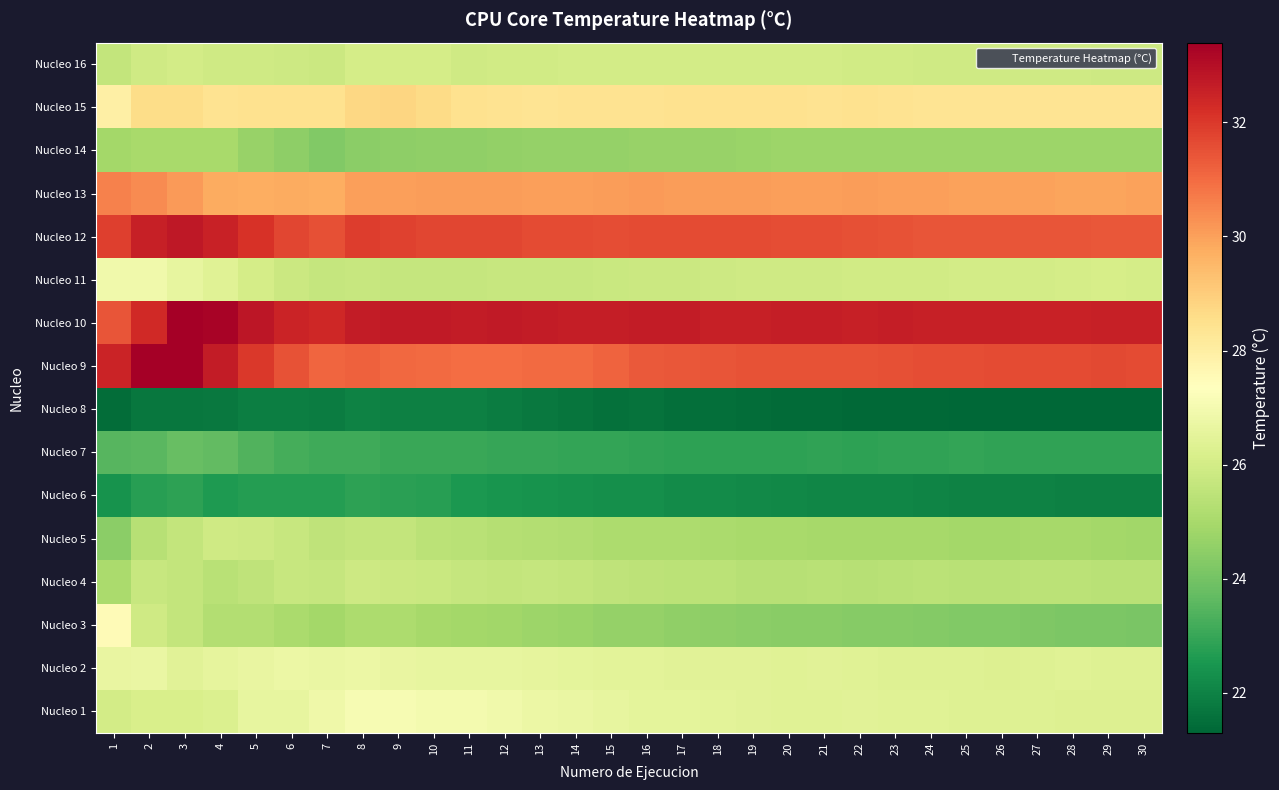

Reading left to right, list all the values displayed in this chart.

Nucleo 1: 1=26.0	2=26.1	3=26.2	4=26.2	5=26.6	6=26.6	7=26.9	8=27.1	9=27.1	10=27.0	11=27.0	12=26.9	13=26.8	14=26.7	15=26.6	16=26.5	17=26.5	18=26.5	19=26.4	20=26.4	21=26.4	22=26.4	23=26.4	24=26.4	25=26.4	26=26.3	27=26.3	28=26.3	29=26.3	30=26.3
Nucleo 2: 1=26.6	2=26.7	3=26.4	4=26.5	5=26.6	6=26.8	7=26.7	8=26.8	9=26.7	10=26.6	11=26.6	12=26.6	13=26.5	14=26.5	15=26.5	16=26.5	17=26.4	18=26.4	19=26.4	20=26.4	21=26.4	22=26.4	23=26.3	24=26.4	25=26.3	26=26.3	27=26.3	28=26.4	29=26.3	30=26.3
Nucleo 3: 1=27.5	2=25.9	3=25.6	4=25.2	5=25.3	6=25.0	7=24.9	8=25.1	9=25.1	10=25.0	11=24.9	12=24.8	13=24.8	14=24.7	15=24.6	16=24.6	17=24.5	18=24.5	19=24.4	20=24.4	21=24.4	22=24.4	23=24.3	24=24.3	25=24.3	26=24.2	27=24.2	28=24.2	29=24.1	30=24.1
Nucleo 4: 1=25.0	2=25.7	3=25.6	4=25.4	5=25.5	6=25.7	7=25.7	8=25.9	9=25.8	10=25.8	11=25.7	12=25.6	13=25.7	14=25.6	15=25.5	16=25.5	17=25.4	18=25.4	19=25.4	20=25.4	21=25.4	22=25.3	23=25.4	24=25.4	25=25.4	26=25.4	27=25.4	28=25.4	29=25.4	30=25.4
Nucleo 5: 1=24.4	2=25.3	3=25.6	4=25.9	5=25.9	6=25.7	7=25.5	8=25.6	9=25.6	10=25.4	11=25.4	12=25.3	13=25.2	14=25.2	15=25.1	16=25.1	17=25.1	18=25.0	19=25.0	20=25.0	21=25.0	22=25.0	23=24.9	24=24.9	25=24.9	26=24.9	27=25.0	28=24.9	29=24.9	30=24.9
Nucleo 6: 1=22.4	2=22.7	3=22.8	4=22.6	5=22.7	6=22.7	7=22.7	8=22.8	9=22.8	10=22.7	11=22.5	12=22.5	13=22.4	14=22.4	15=22.3	16=22.3	17=22.2	18=22.2	19=22.2	20=22.1	21=22.1	22=22.1	23=22.1	24=22.0	25=22.0	26=22.0	27=22.0	28=22.0	29=22.0	30=21.9
Nucleo 7: 1=23.5	2=23.5	3=23.8	4=23.7	5=23.4	6=23.2	7=23.1	8=23.1	9=23.0	10=23.0	11=23.0	12=23.0	13=23.0	14=22.9	15=22.9	16=22.9	17=22.8	18=22.8	19=22.8	20=22.8	21=22.9	22=22.8	23=22.9	24=22.9	25=22.9	26=22.9	27=22.9	28=22.9	29=22.9	30=22.9
Nucleo 8: 1=21.5	2=21.7	3=21.7	4=21.8	5=21.9	6=21.9	7=21.8	8=22.0	9=22.0	10=21.9	11=21.9	12=21.8	13=21.7	14=21.6	15=21.6	16=21.6	17=21.5	18=21.5	19=21.5	20=21.4	21=21.4	22=21.4	23=21.4	24=21.4	25=21.3	26=21.3	27=21.3	28=21.3	29=21.3	30=21.3
Nucleo 9: 1=32.5	2=33.4	3=33.4	4=32.7	5=32.0	6=31.5	7=31.1	8=31.2	9=31.1	10=31.0	11=31.0	12=31.0	13=31.0	14=31.0	15=31.1	16=31.3	17=31.4	18=31.4	19=31.5	20=31.5	21=31.5	22=31.5	23=31.5	24=31.6	25=31.6	26=31.6	27=31.6	28=31.6	29=31.6	30=31.6
Nucleo 10: 1=31.4	2=32.3	3=33.4	4=33.3	5=32.8	6=32.5	7=32.4	8=32.6	9=32.7	10=32.7	11=32.7	12=32.7	13=32.7	14=32.6	15=32.6	16=32.7	17=32.6	18=32.6	19=32.6	20=32.6	21=32.6	22=32.6	23=32.6	24=32.6	25=32.6	26=32.6	27=32.5	28=32.5	29=32.6	30=32.6
Nucleo 11: 1=26.9	2=26.9	3=26.6	4=26.4	5=26.0	6=25.8	7=25.7	8=25.7	9=25.7	10=25.7	11=25.7	12=25.7	13=25.7	14=25.7	15=25.8	16=25.8	17=25.8	18=25.9	19=25.9	20=25.9	21=25.9	22=25.9	23=26.0	24=26.0	25=26.0	26=26.0	27=26.0	28=26.0	29=26.1	30=26.1
Nucleo 12: 1=31.9	2=32.6	3=32.7	4=32.5	5=32.1	6=31.7	7=31.5	8=31.9	9=31.8	10=31.7	11=31.7	12=31.7	13=31.6	14=31.6	15=31.6	16=31.6	17=31.6	18=31.6	19=31.6	20=31.6	21=31.6	22=31.5	23=31.5	24=31.4	25=31.4	26=31.4	27=31.4	28=31.4	29=31.4	30=31.4
Nucleo 13: 1=30.6	2=30.4	3=30.1	4=29.8	5=29.7	6=29.8	7=29.7	8=30.0	9=30.0	10=30.1	11=30.0	12=30.1	13=30.0	14=30.0	15=30.1	16=30.1	17=30.1	18=30.1	19=30.1	20=30.0	21=30.0	22=30.0	23=30.0	24=30.0	25=30.0	26=30.0	27=29.9	28=29.9	29=29.9	30=30.0
Nucleo 14: 1=24.9	2=25.0	3=25.0	4=25.0	5=24.7	6=24.5	7=24.3	8=24.4	9=24.5	10=24.5	11=24.5	12=24.6	13=24.6	14=24.6	15=24.7	16=24.7	17=24.7	18=24.7	19=24.7	20=24.8	21=24.8	22=24.8	23=24.8	24=24.8	25=24.8	26=24.8	27=24.8	28=24.8	29=24.8	30=24.8
Nucleo 15: 1=27.9	2=28.6	3=28.6	4=28.4	5=28.5	6=28.5	7=28.4	8=28.7	9=28.8	10=28.6	11=28.5	12=28.4	13=28.4	14=28.4	15=28.4	16=28.4	17=28.4	18=28.5	19=28.5	20=28.5	21=28.4	22=28.4	23=28.4	24=28.4	25=28.3	26=28.4	27=28.4	28=28.4	29=28.4	30=28.4
Nucleo 16: 1=25.6	2=25.9	3=26.0	4=25.9	5=25.9	6=25.9	7=25.8	8=26.1	9=26.1	10=26.0	11=25.9	12=26.0	13=26.0	14=26.0	15=26.0	16=26.0	17=26.0	18=26.0	19=26.0	20=26.0	21=26.0	22=26.0	23=26.0	24=25.9	25=25.9	26=25.9	27=25.9	28=25.9	29=25.9	30=25.9